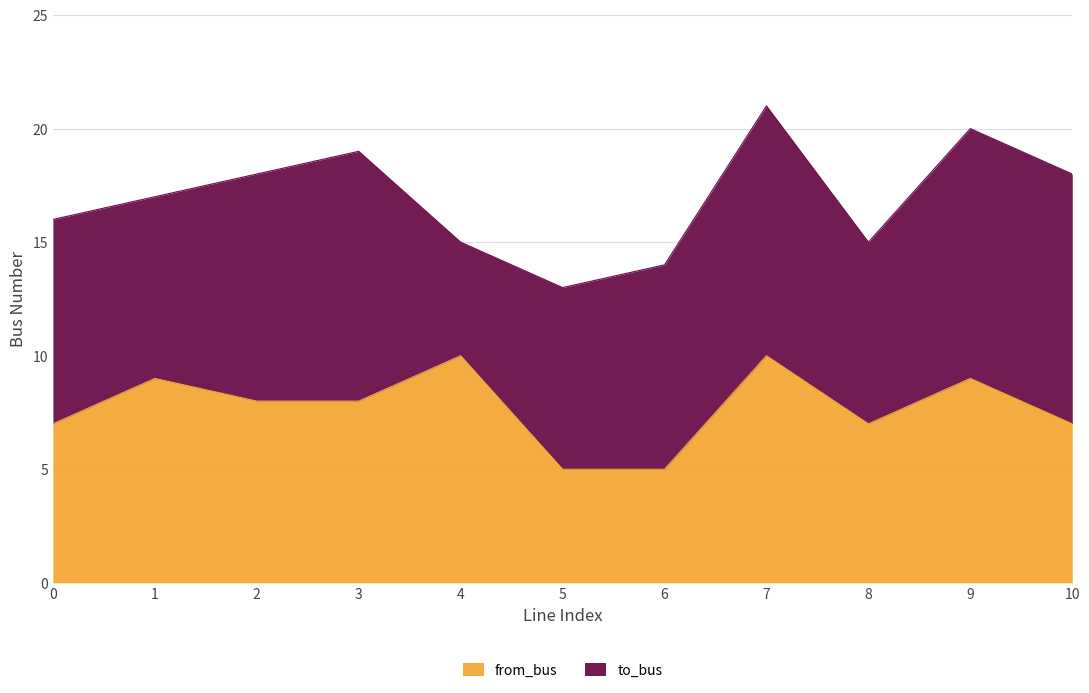

What is the difference between the values at 9 and 2?

1